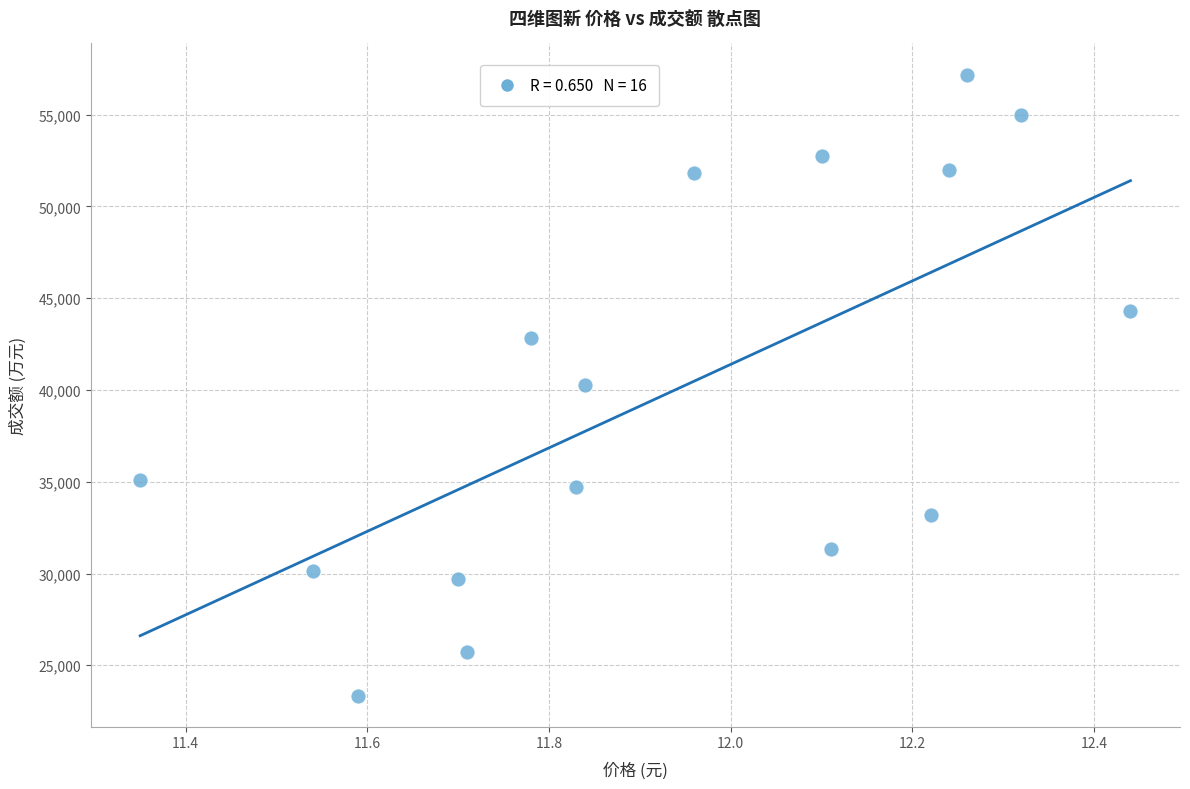

What is the range of Y values (max minus min)?

33845